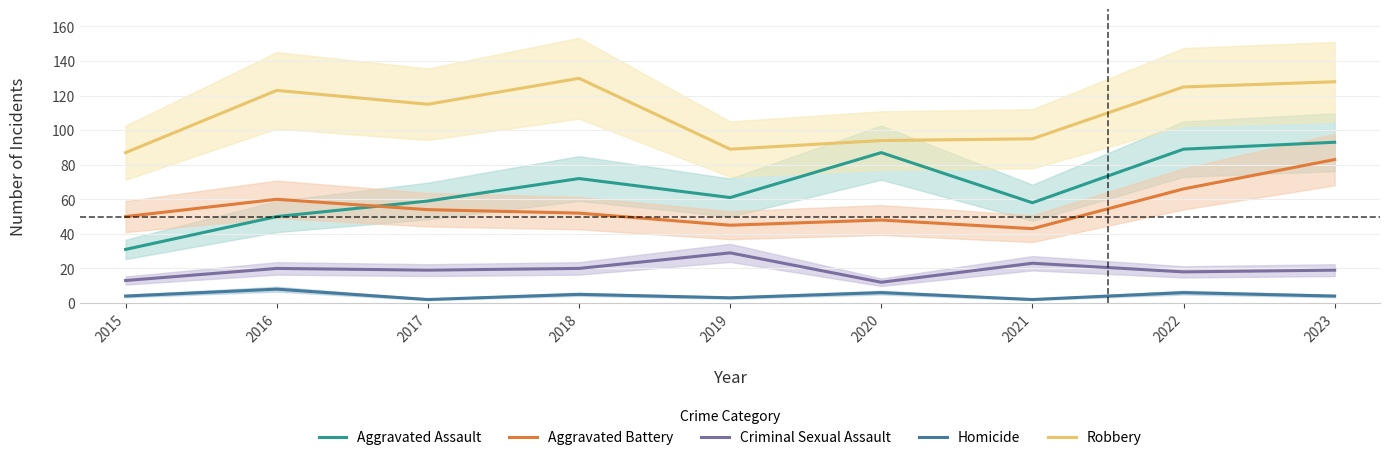

Which series changed the most between 2015 and 2020?

Aggravated Assault